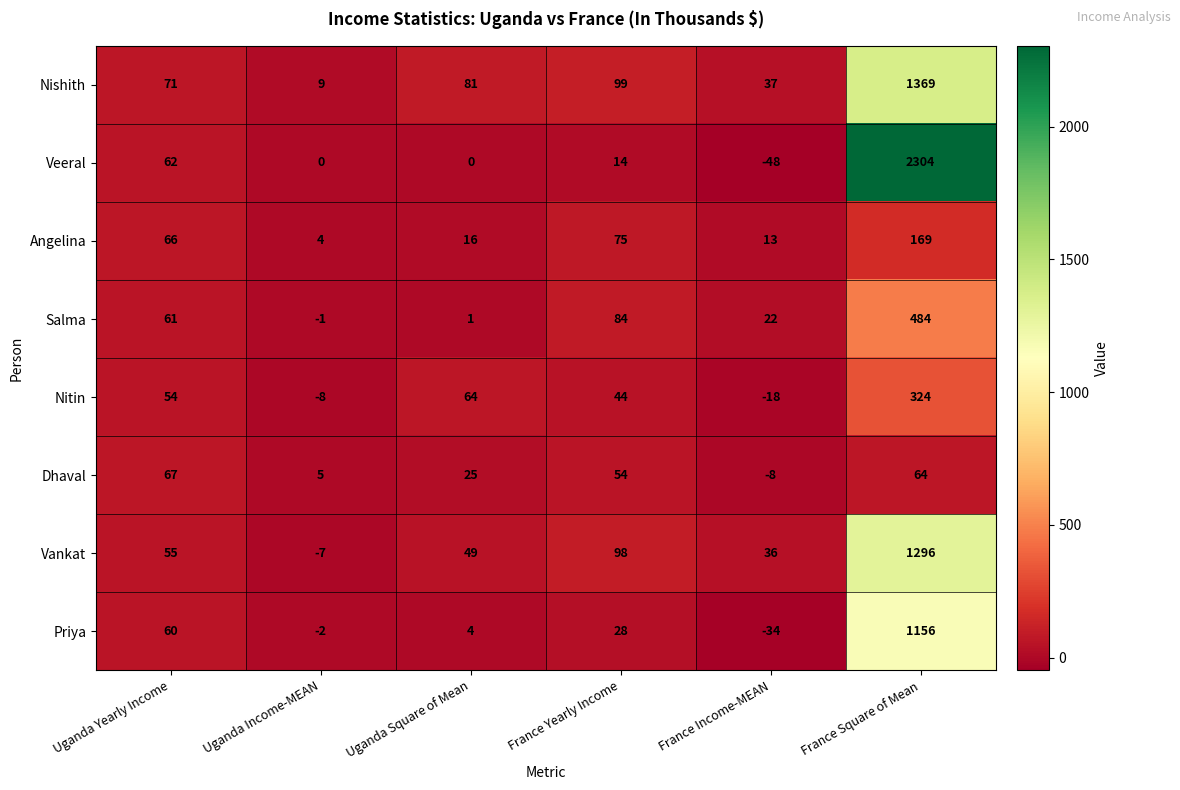

True or false: Nitin has a value of 64 at Uganda Square of Mean.

True